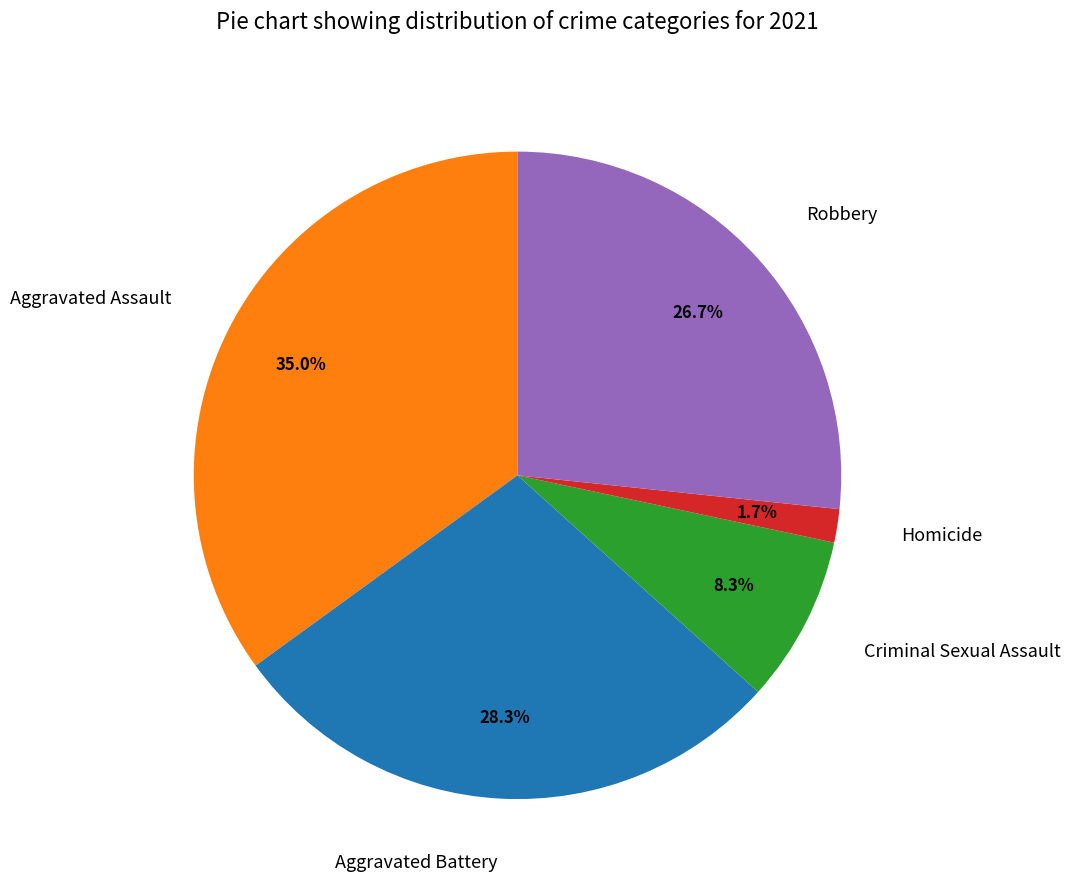

Is there any slice that represents more than half of the pie?

No